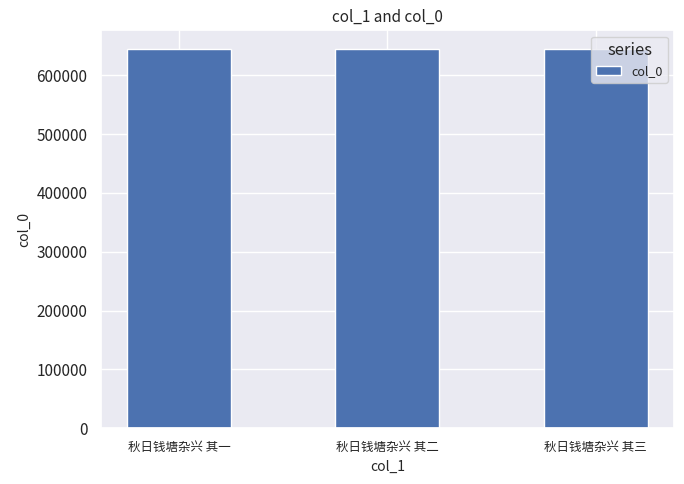

What is the minimum value shown in the chart?

644499